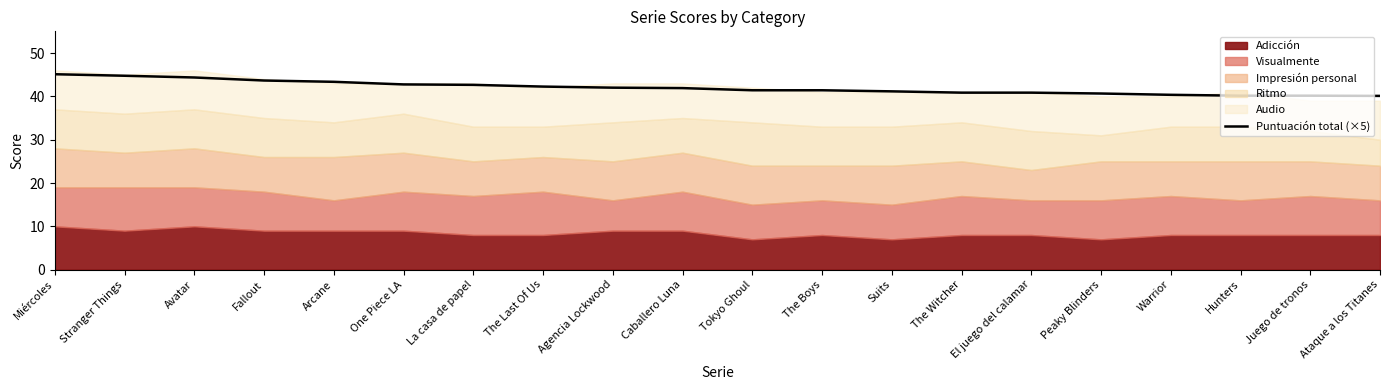

What is the approximate value at La casa de papel?

42.6